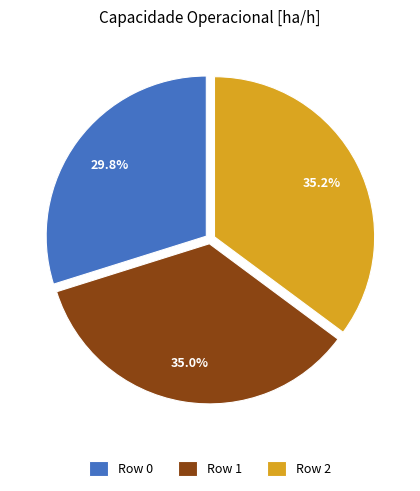

To the nearest percent, what is the difference between the largest and smallest slice percentages?

5%